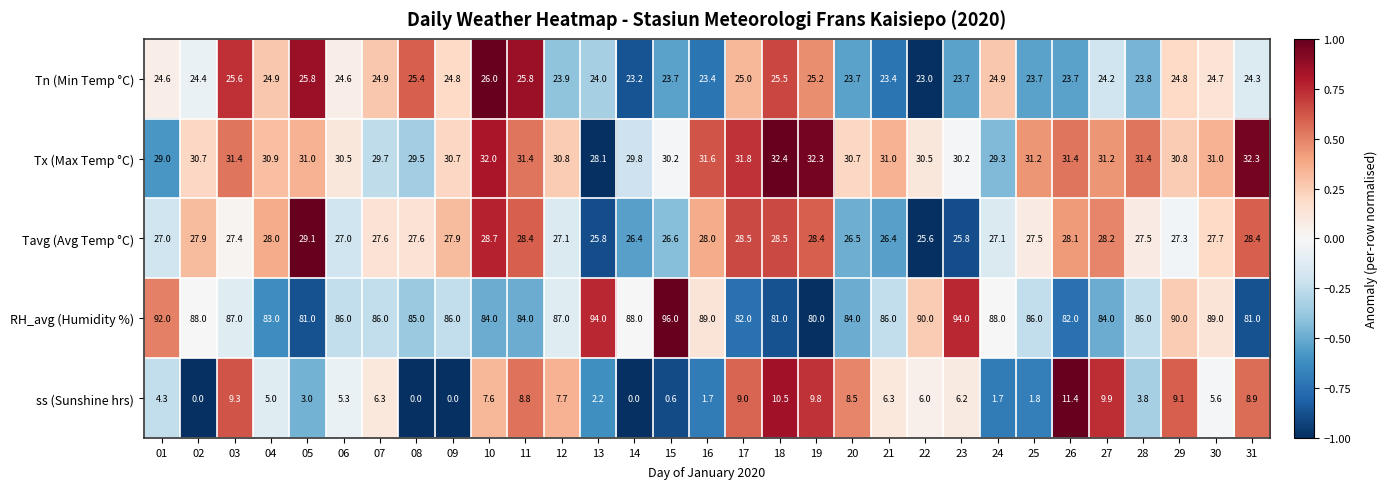

Where does the ss (Sunshine hrs) series first go above 6?

03